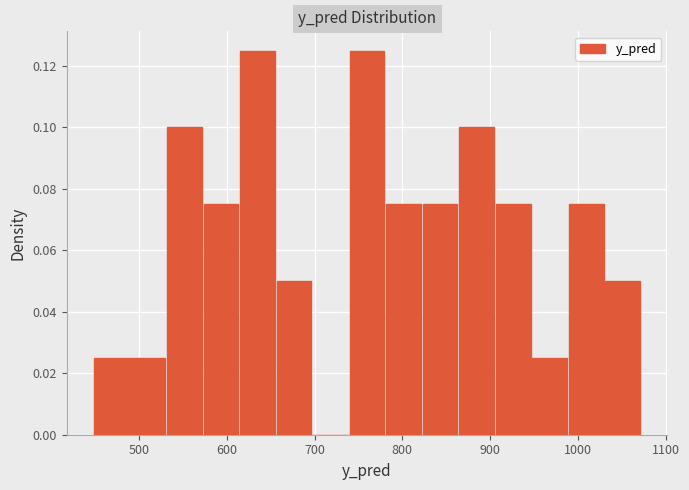

How tall is the bar that spans 990 to 1030 on the x-axis? Neither the bar edges nor the heights are printed on the chart, so give them approximately, as read against the axes.

0.076